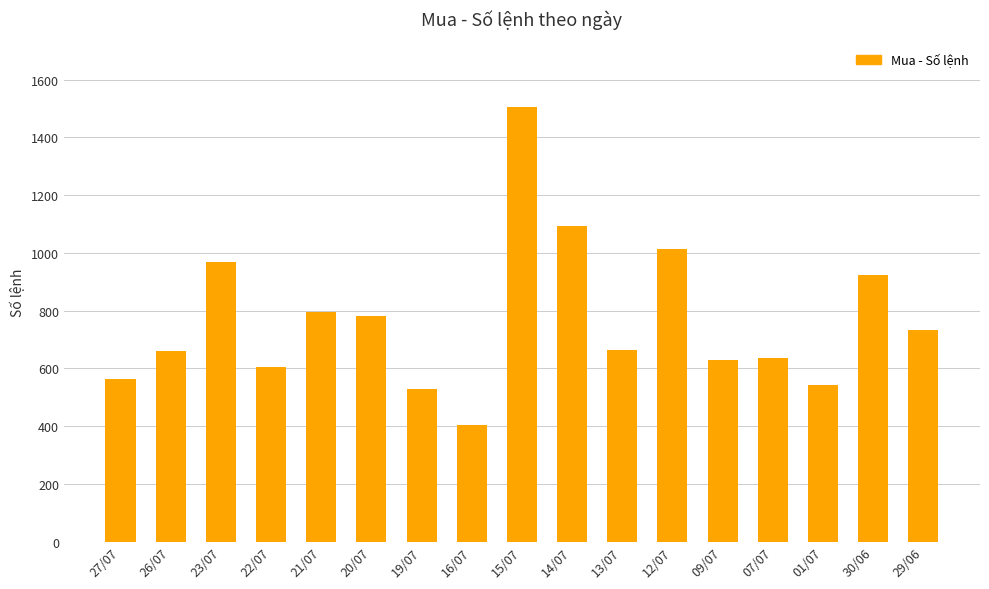

What is the label of the 15th bar from the right?

23/07